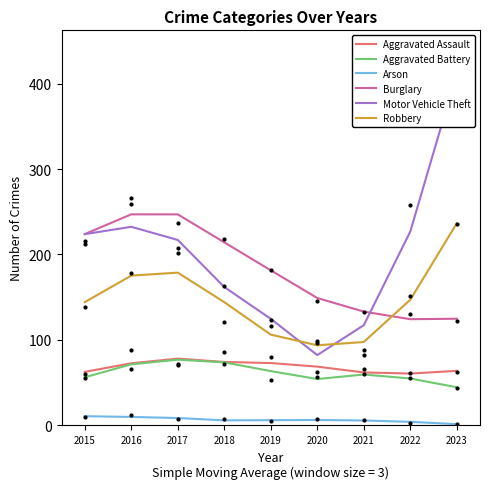

Reading left to right, transcribe all the data shown in this chart.

Aggravated Assault: 62.6	72.7	78.2	74.2	73.0	68.8	62.0	60.7	63.8
Aggravated Battery: 56.3	71.5	76.9	73.7	63.5	54.3	59.6	54.9	44.6
Arson: 10.8	9.9	8.6	5.9	6.1	6.3	5.7	4.2	1.5
Burglary: 223.9	247.0	246.9	214.2	181.5	149.1	133.2	124.3	124.8
Motor Vehicle Theft: 223.8	232.4	217.0	162.0	124.7	82.3	117.2	226.7	411.8
Robbery: 144.2	175.3	178.8	144.2	106.2	93.7	97.6	147.0	236.4